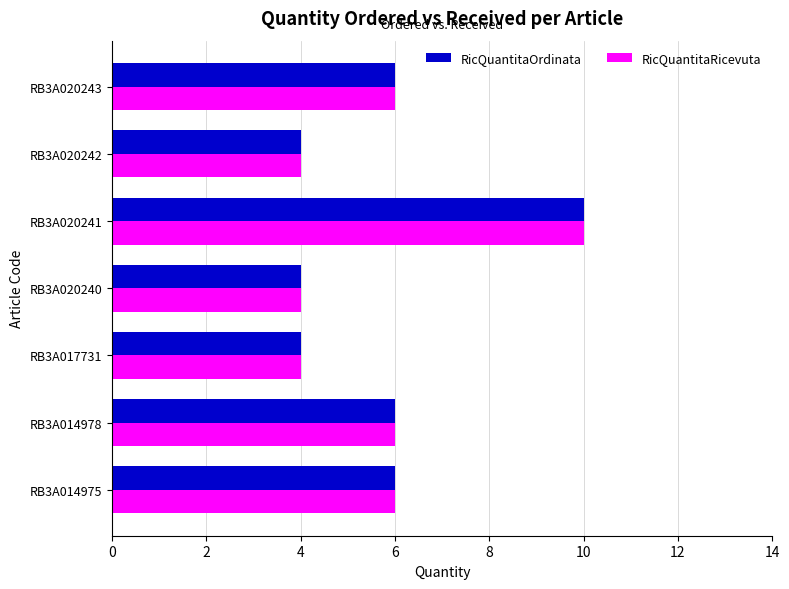

At which category is the sum across all series the highest?

RB3A020241